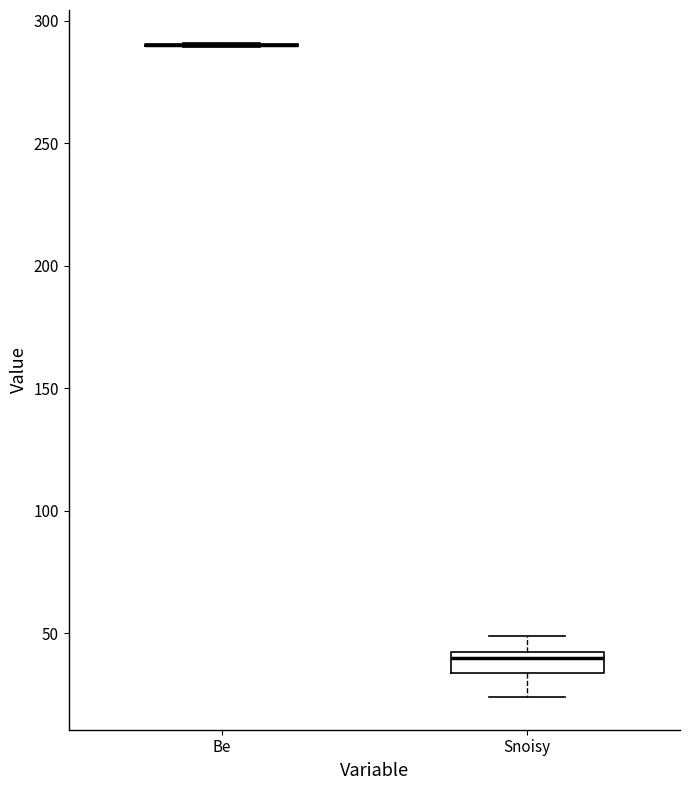

Which box is the tallest, from its lower edge to its upper edge?

Snoisy